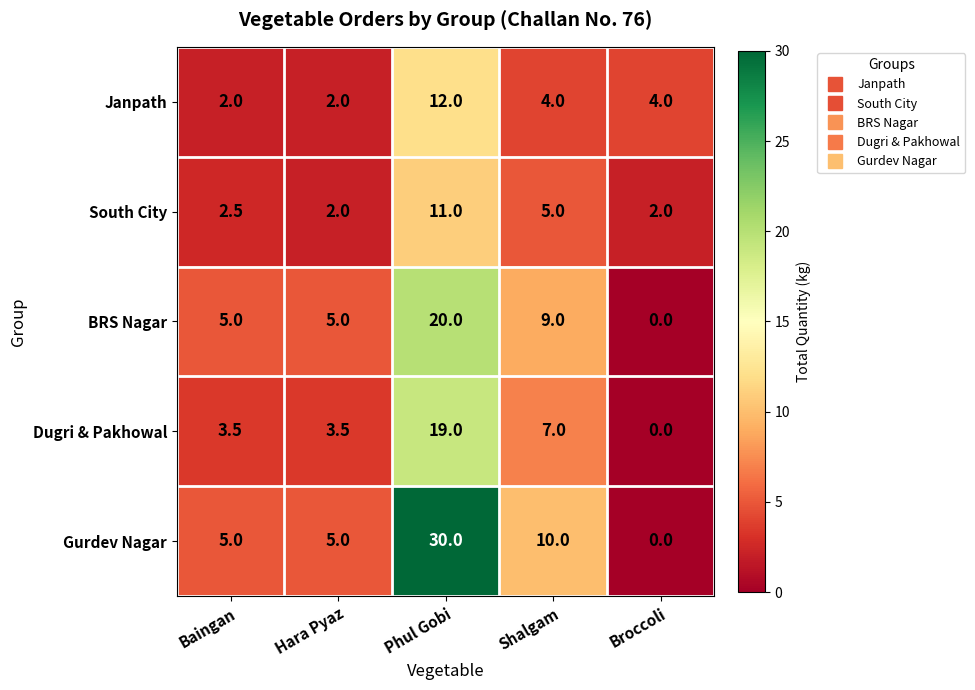

At which category is the sum across all series the highest?

Phul Gobi